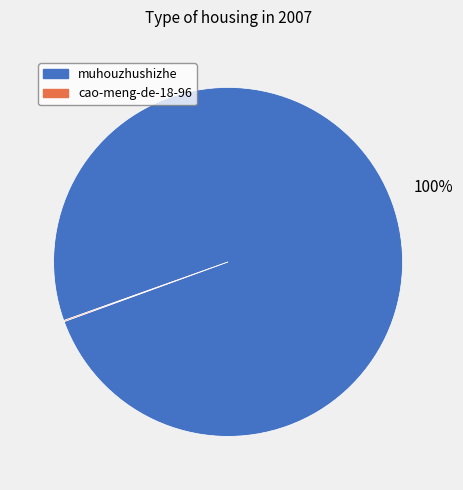

Which slice is the largest?

muhouzhushizhe